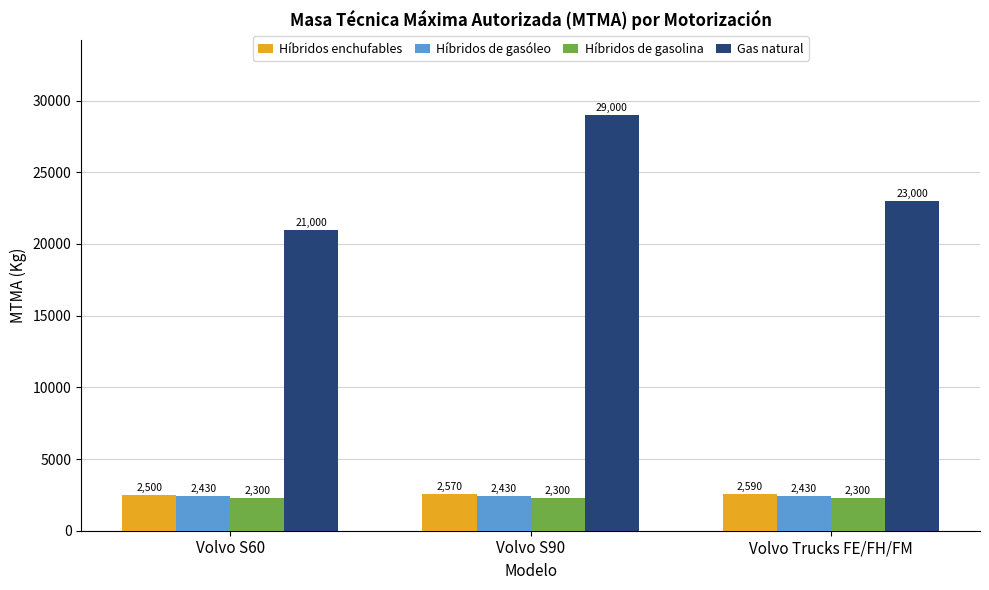

Reading right to left, extract all data points from this chart.

Híbridos enchufables: Volvo Trucks FE/FH/FM=2590	Volvo S90=2570	Volvo S60=2500
Híbridos de gasóleo: Volvo Trucks FE/FH/FM=2430	Volvo S90=2430	Volvo S60=2430
Híbridos de gasolina: Volvo Trucks FE/FH/FM=2300	Volvo S90=2300	Volvo S60=2300
Gas natural: Volvo Trucks FE/FH/FM=23000	Volvo S90=29000	Volvo S60=21000